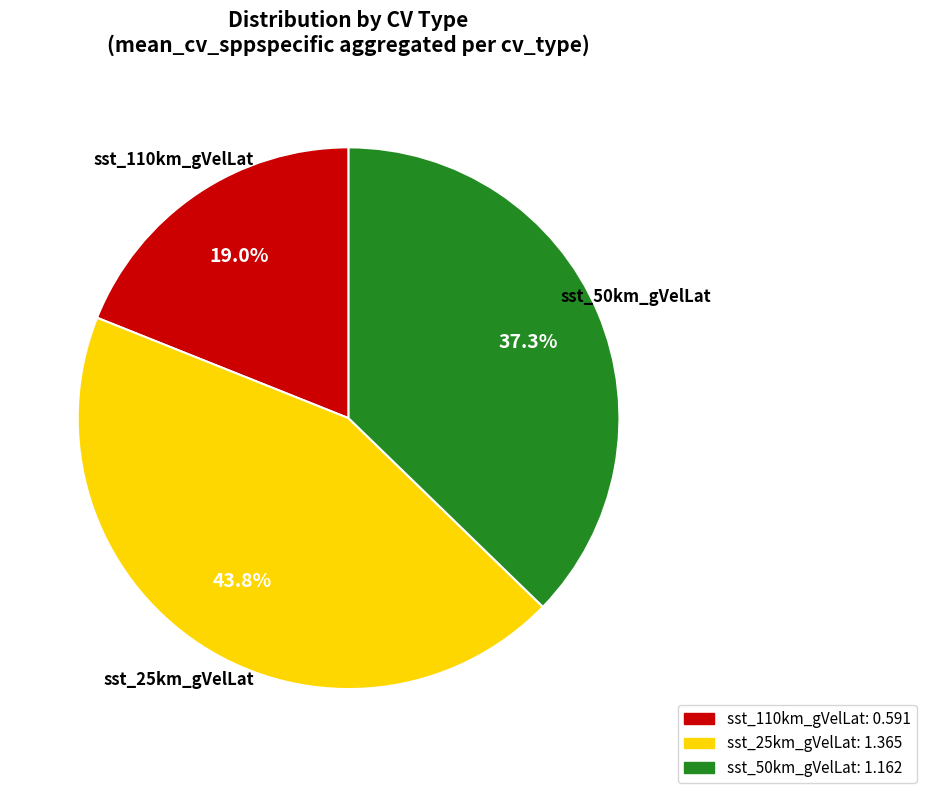

How many segments does this pie chart have?

3